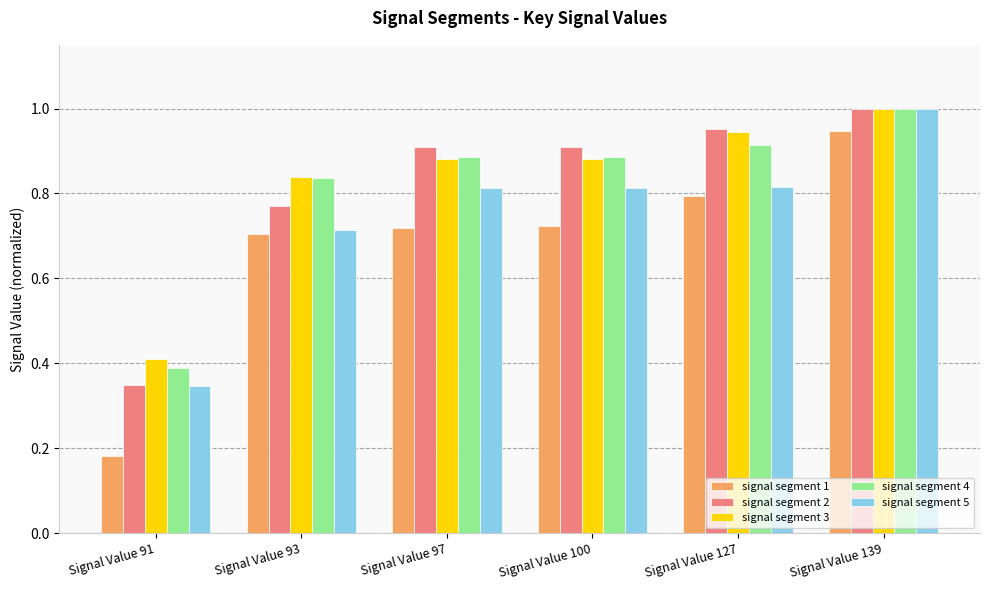

True or false: signal segment 2 has a value of 1.0 at Signal Value 139.

True